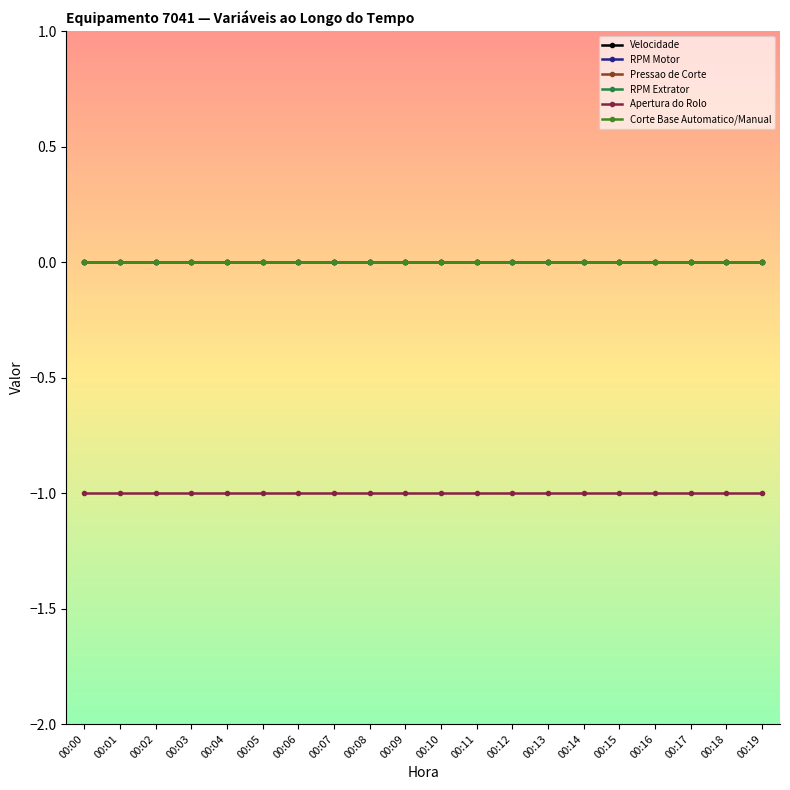

How many lines are shown in the chart?

6